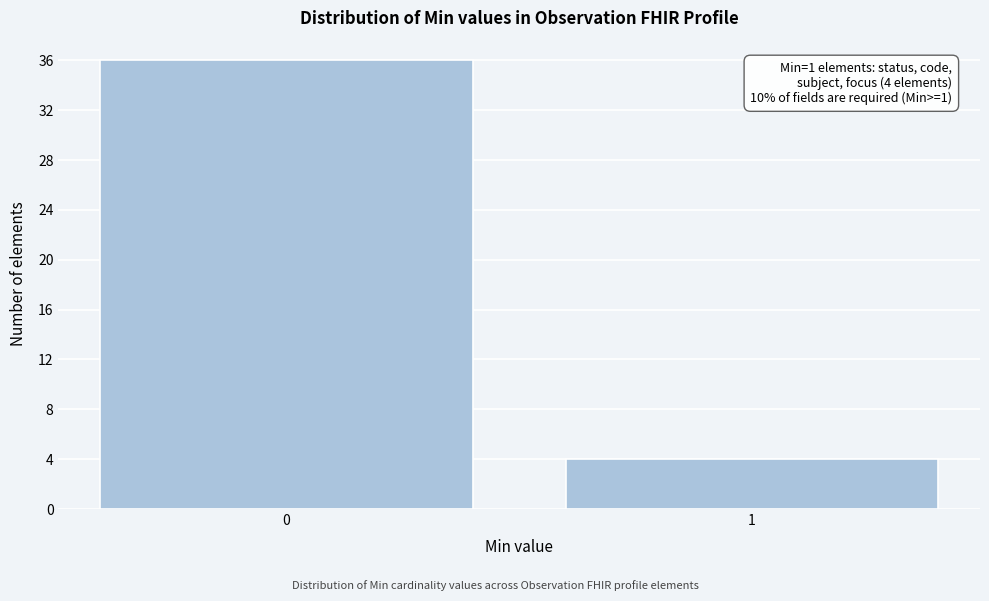

Reading left to right, transcribe all the data shown in this chart.

36	4